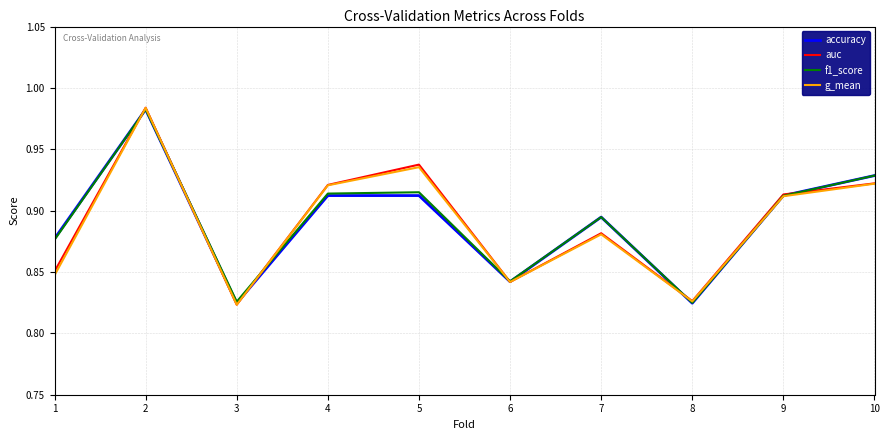

How many interior local valleys does the auc series have?

3